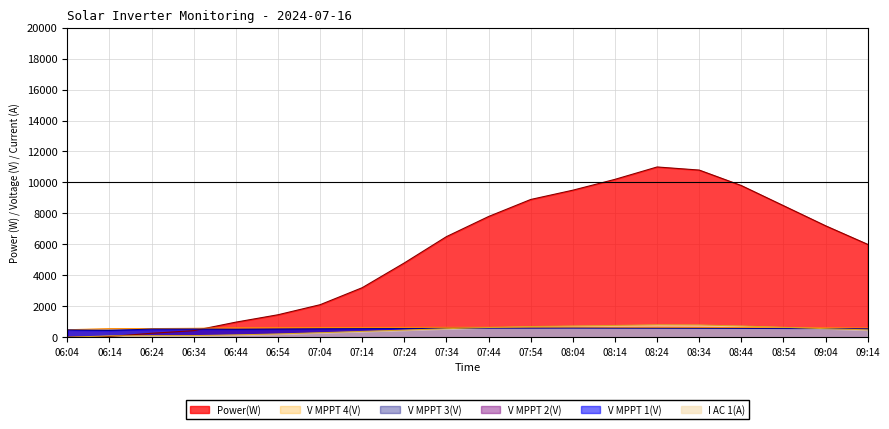

How many series are shown in this chart?

6